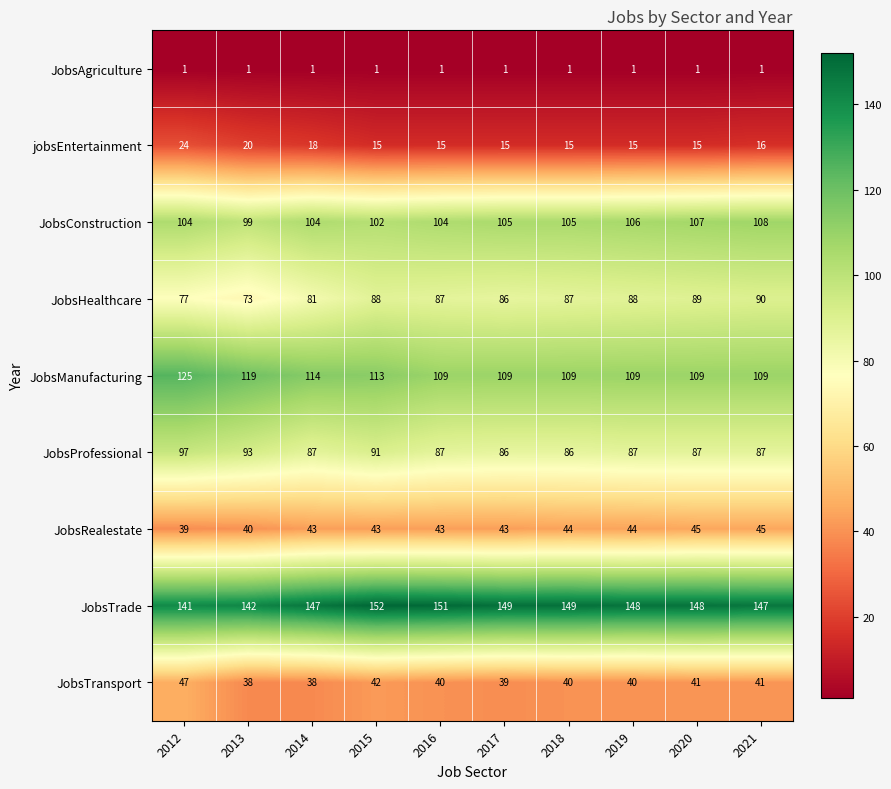

What is the minimum value shown in the chart?

1